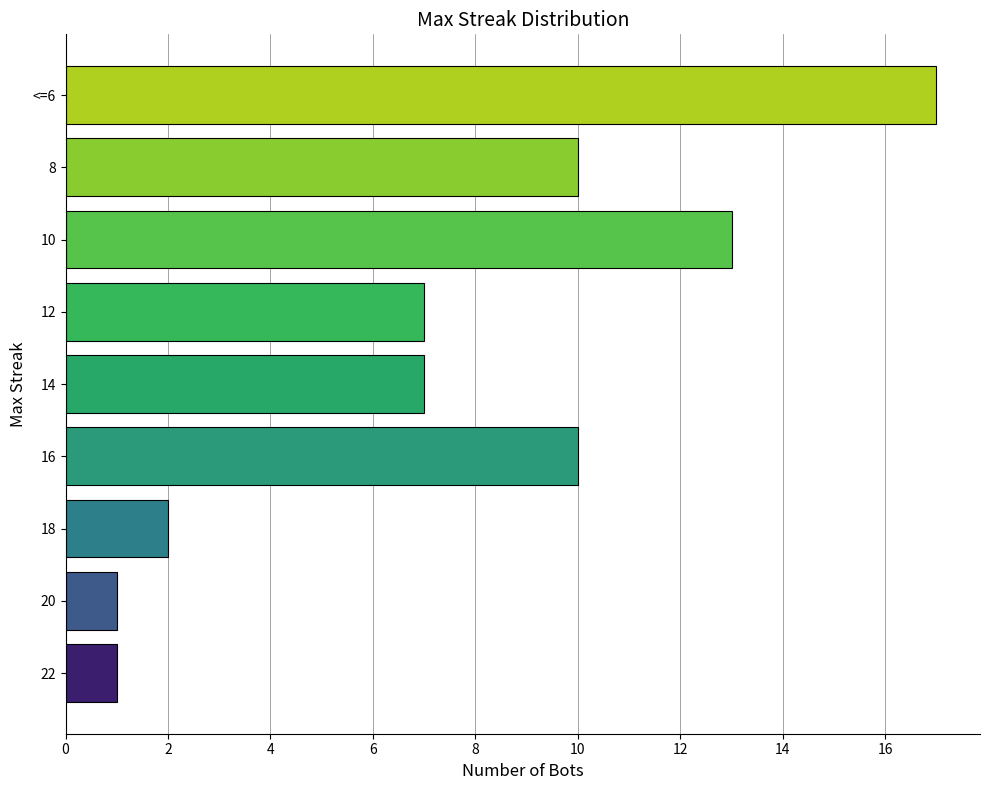

Between 20 and 16, which is larger?

16